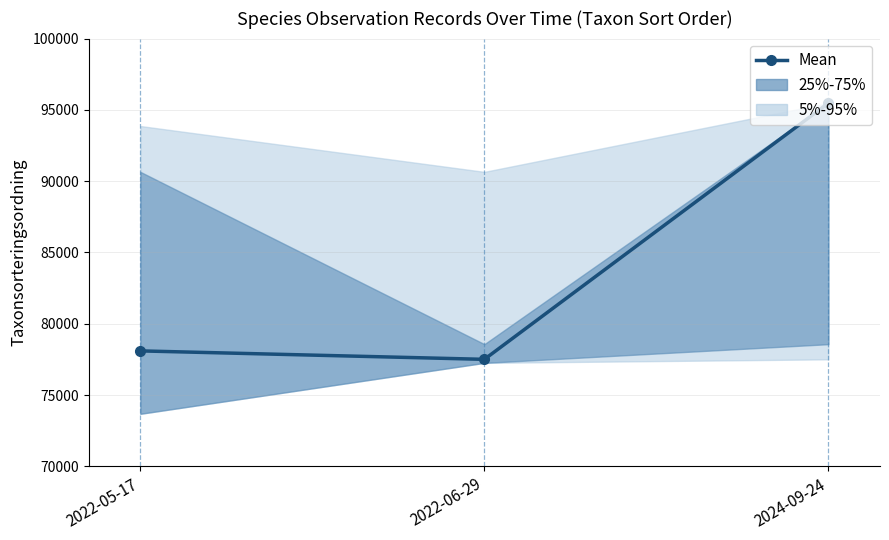

Reading left to right, extract all data points from this chart.

78098	77506	95478